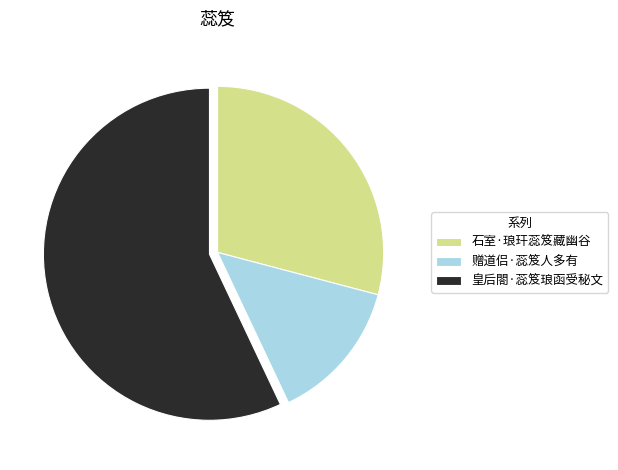

Does 石室·琅玕蕊笈藏幽谷 represent more than half of the total?

No